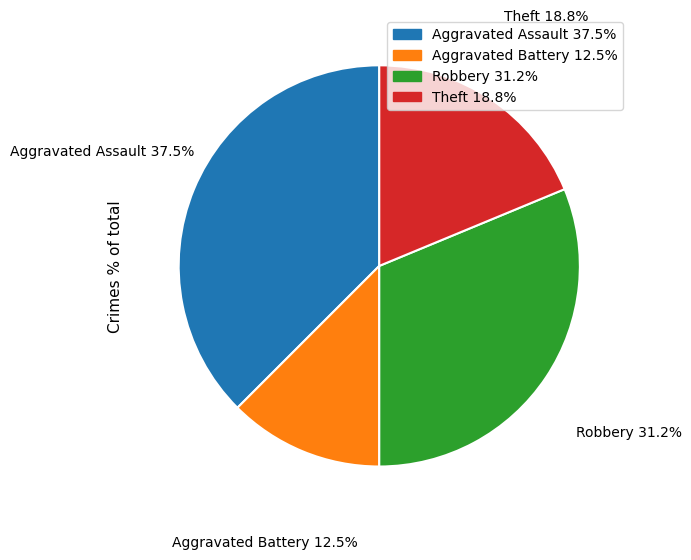

Which slice is the largest?

Aggravated Assault